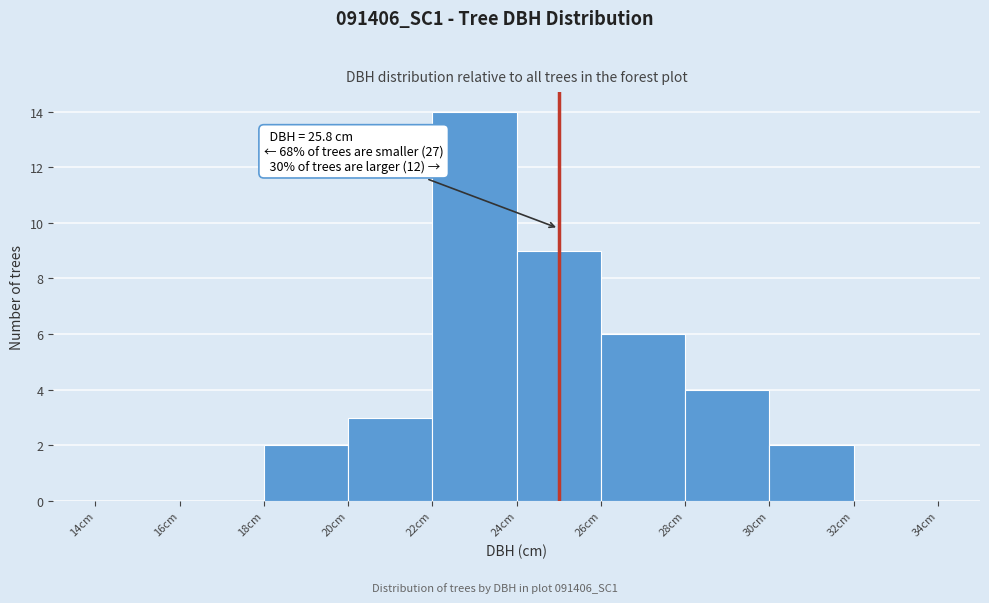

Over which range of the x-axis is the bar tallest?

22 to 24